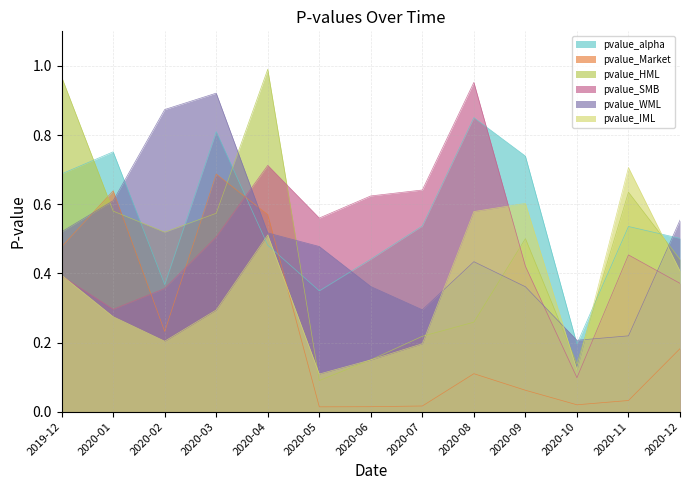

At which label does pvalue_Market reach its peak?

2020-03